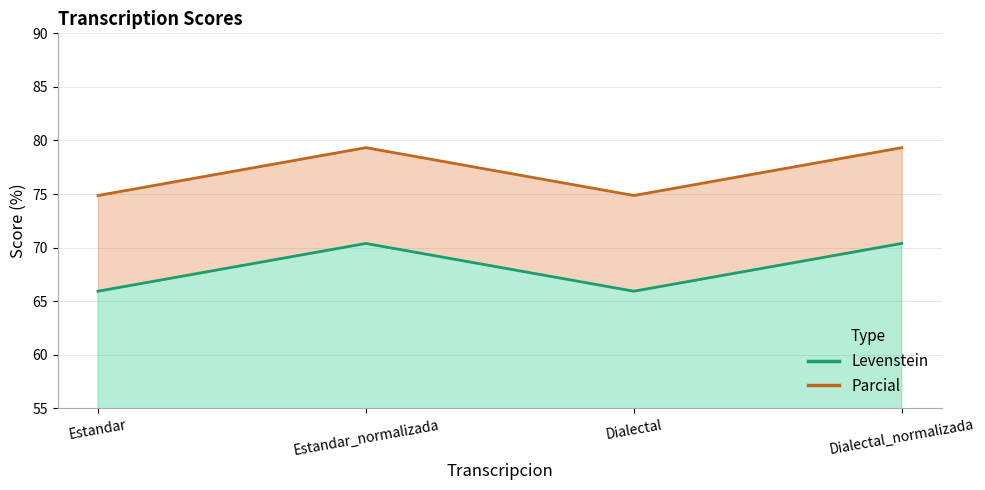

True or false: Parcial has a value of 21.9 at Estandar_normalizada.

False